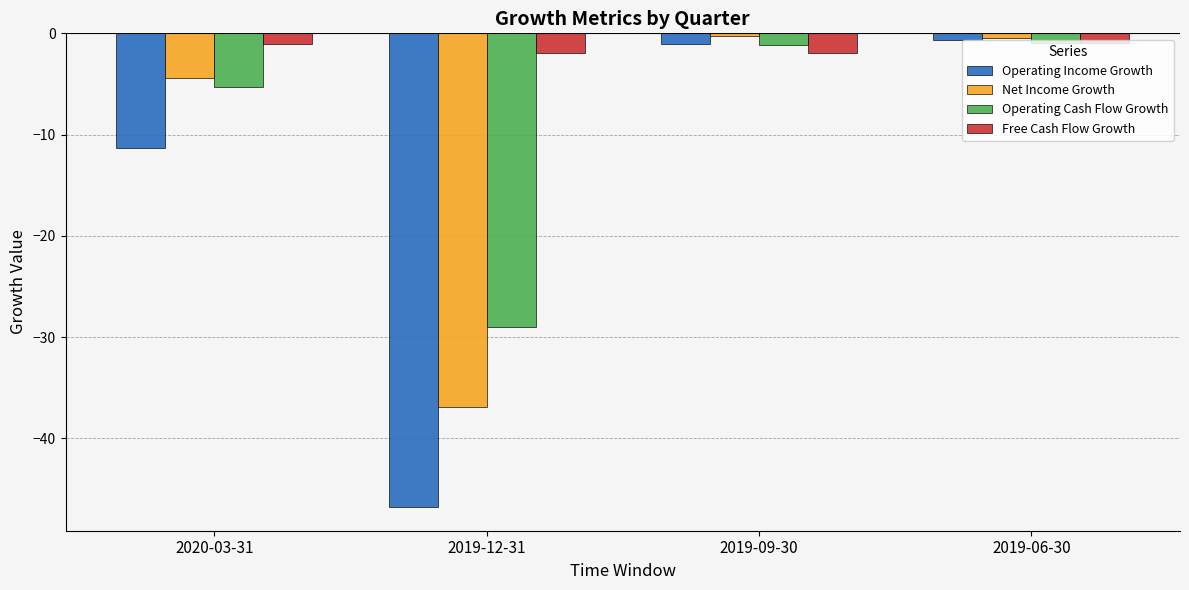

What is the difference between the highest and lowest values at 2020-03-31?

10.3